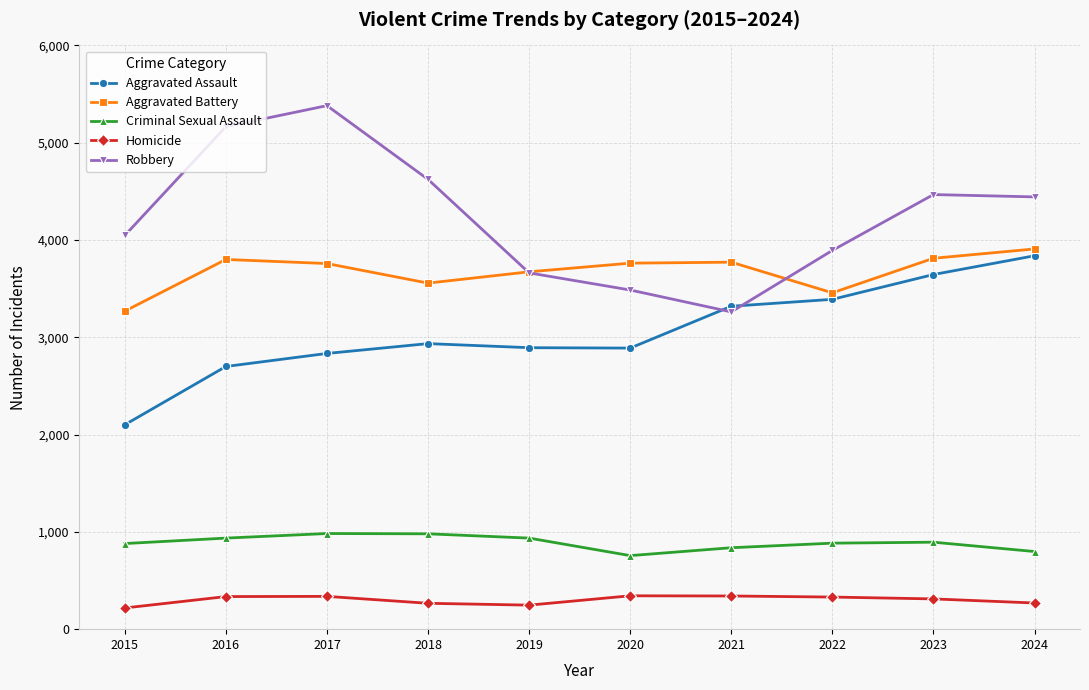

What is the value of the Aggravated Battery point at the 5th from the left?

3673